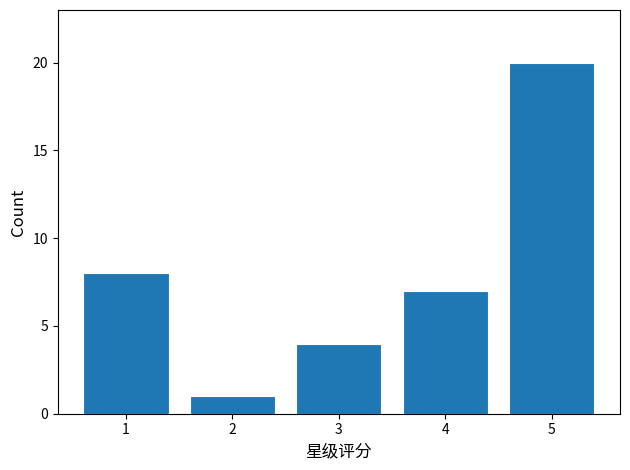

Reading right to left, what are all the values shown in this chart?

20	7	4	1	8